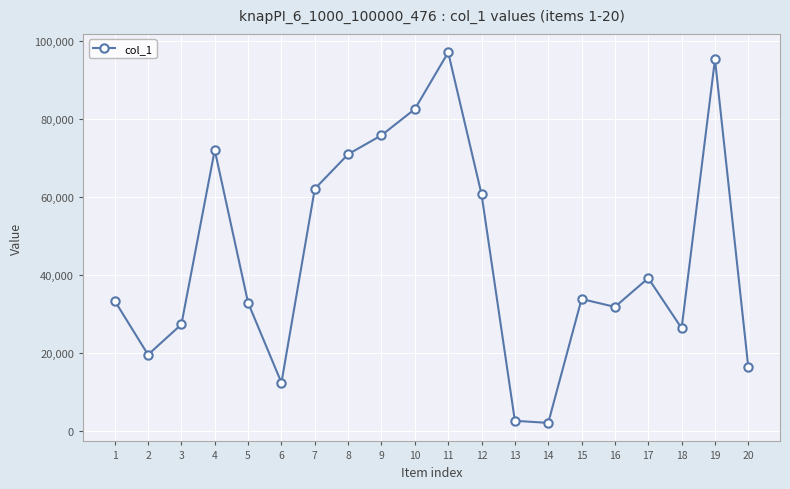

What is the difference between the maximum and second lowest values?

94621